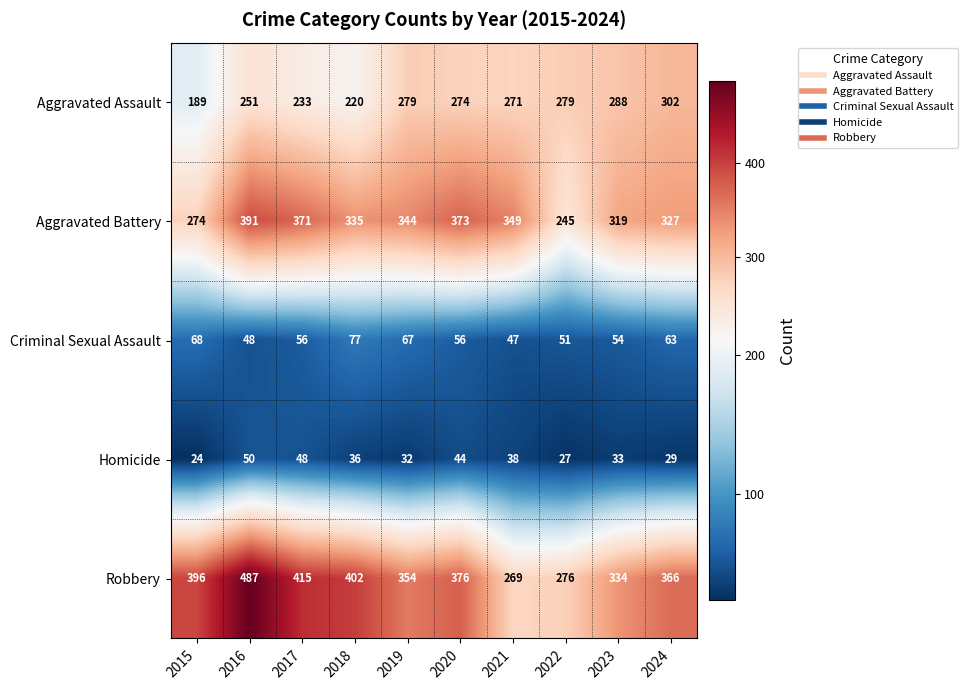

The value of Criminal Sexual Assault at 2022 is 51. True or false?

True